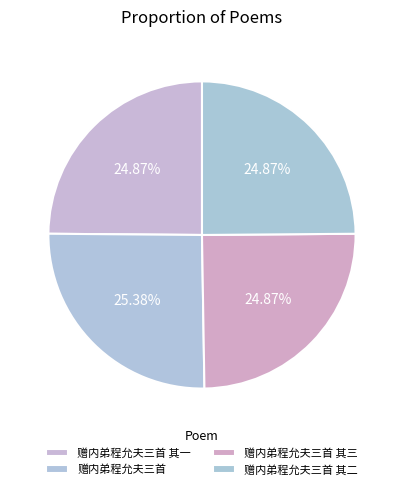

How many slices are in this pie chart?

4